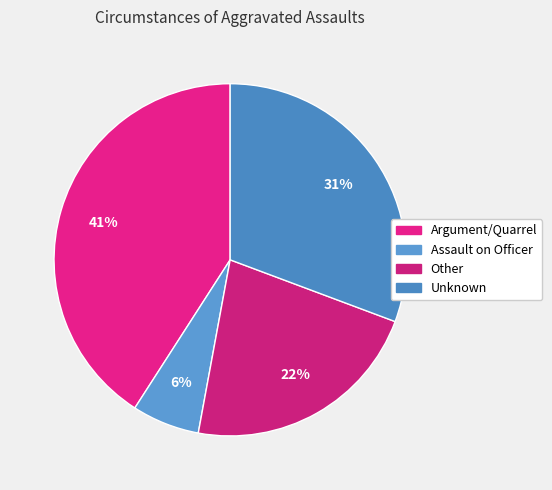

What is the smallest slice in the pie chart?

Assault on Officer